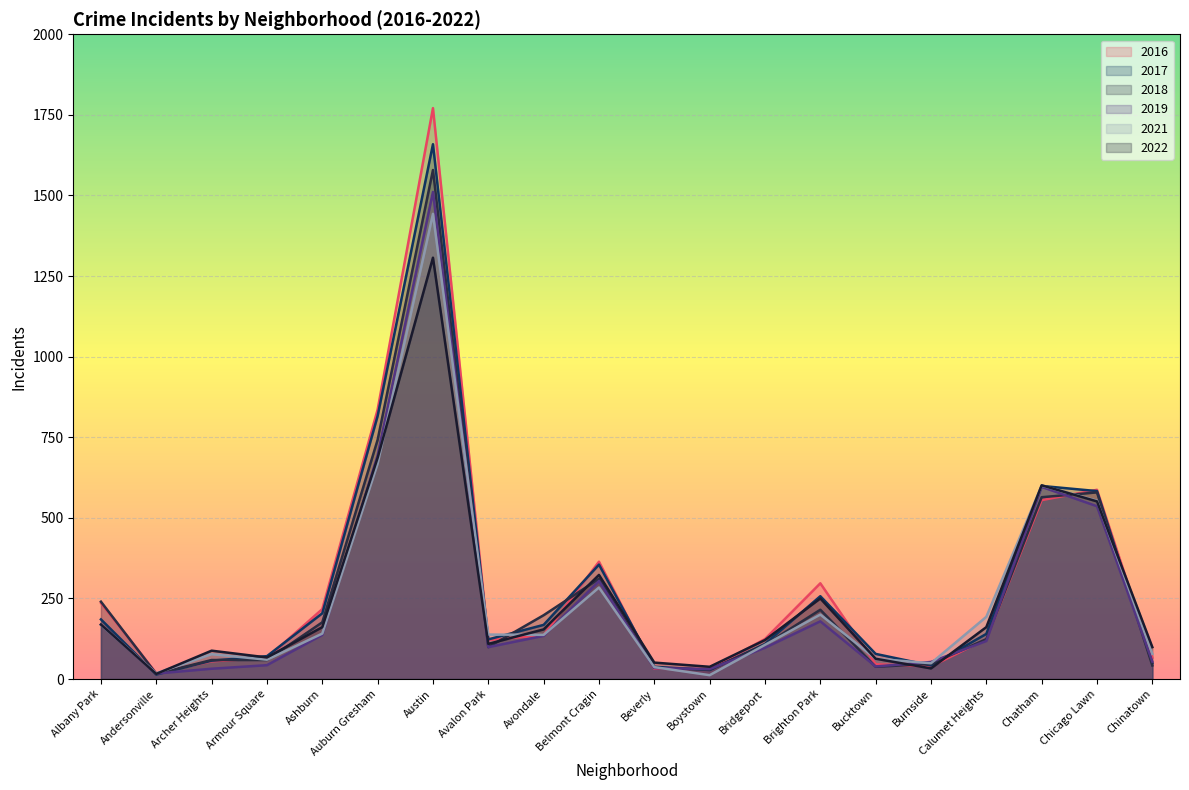

Which series ends up on top after the final intersection of 2018 and 2016?

2016